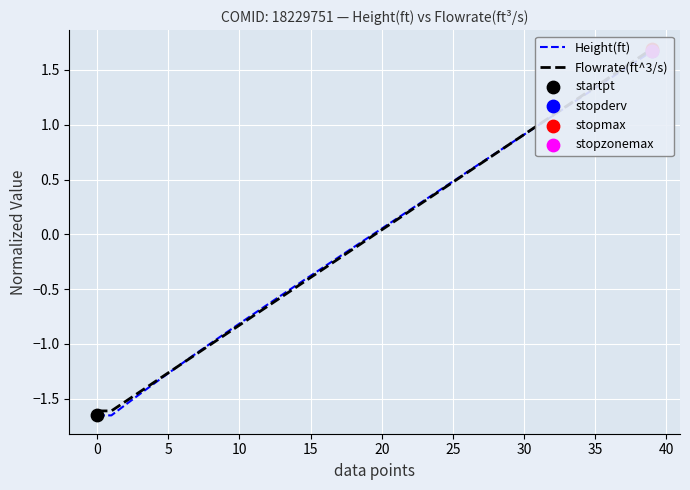

Is the value of Height(ft) at 39 greater than the value of Flowrate(ft^3/s) at 11?

Yes